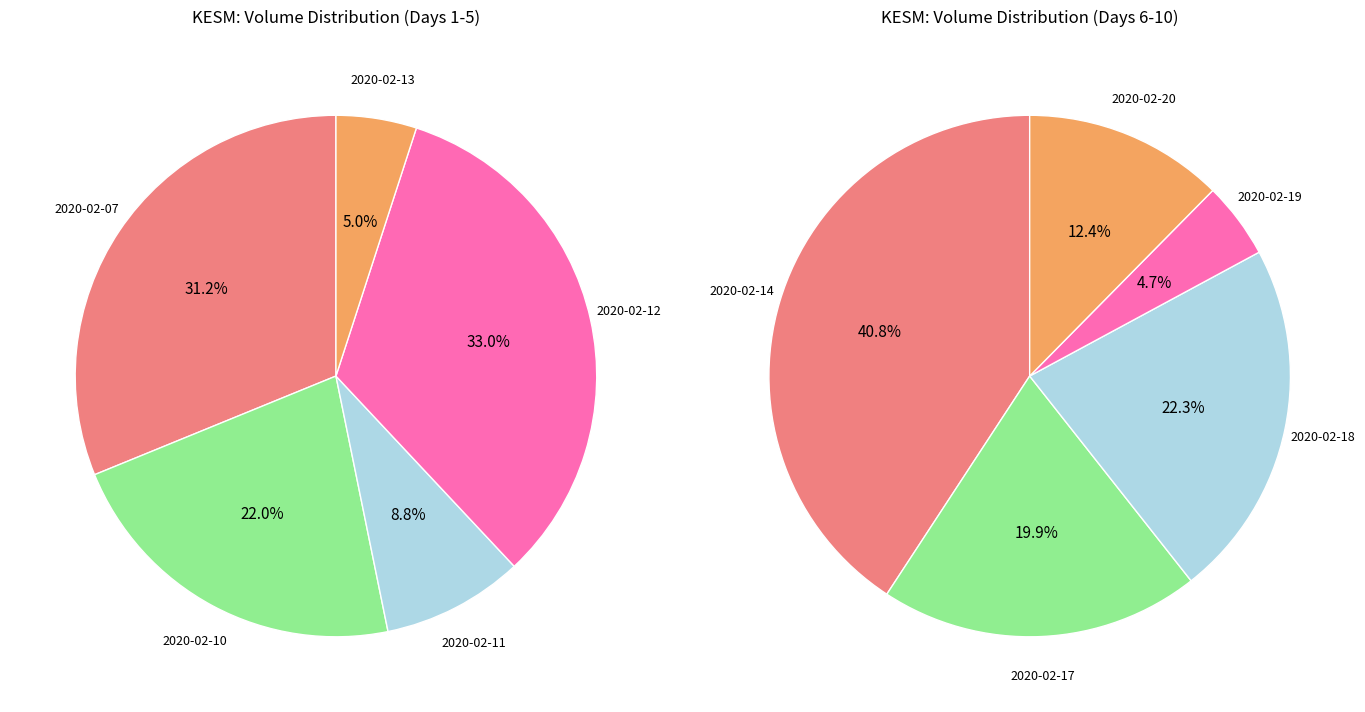

What is the largest slice in the pie chart?

2020-02-12